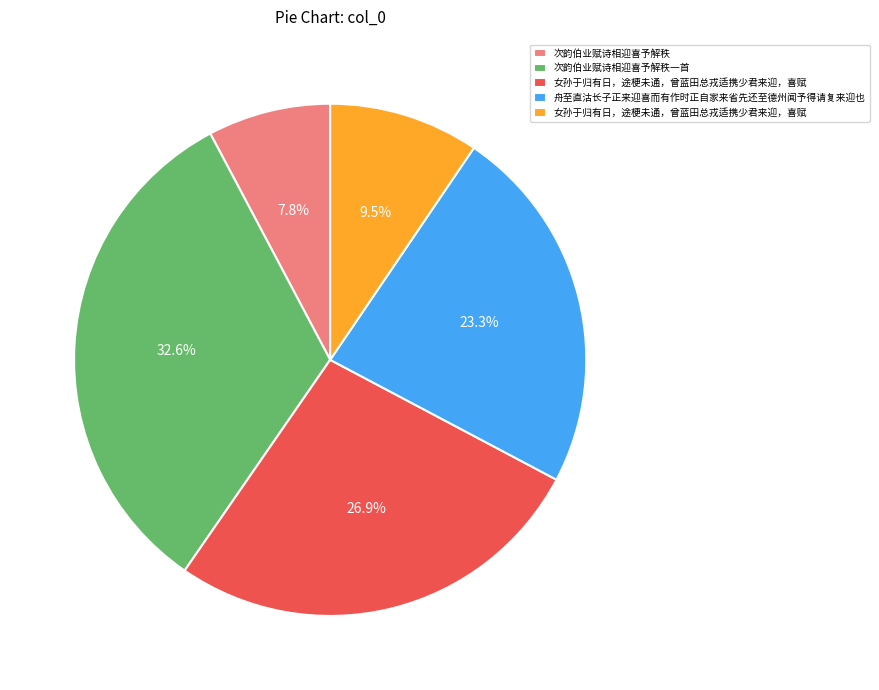

Is there a majority slice in this chart?

No